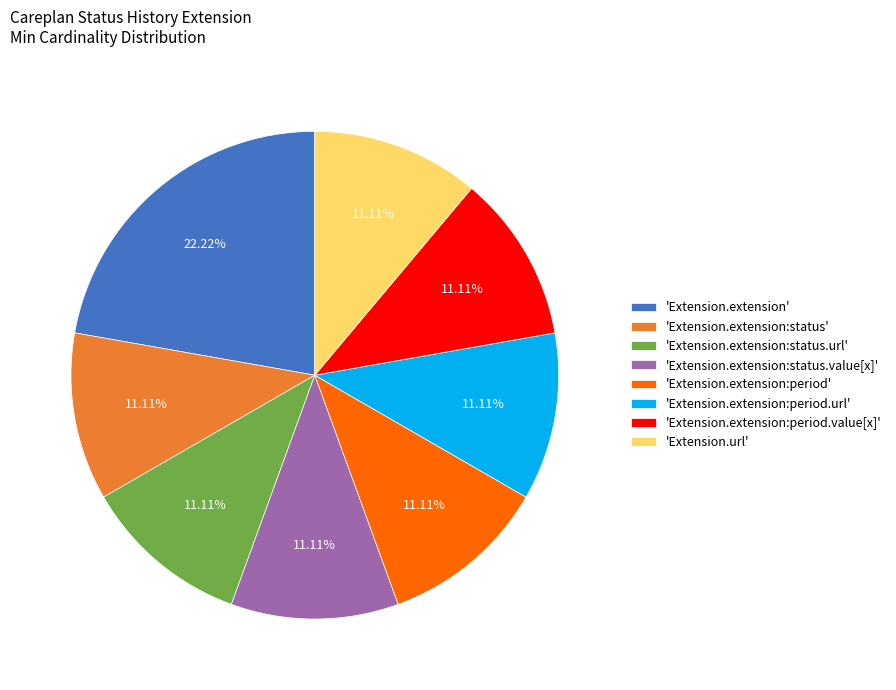

Does 'Extension.extension:period' represent more than half of the total?

No